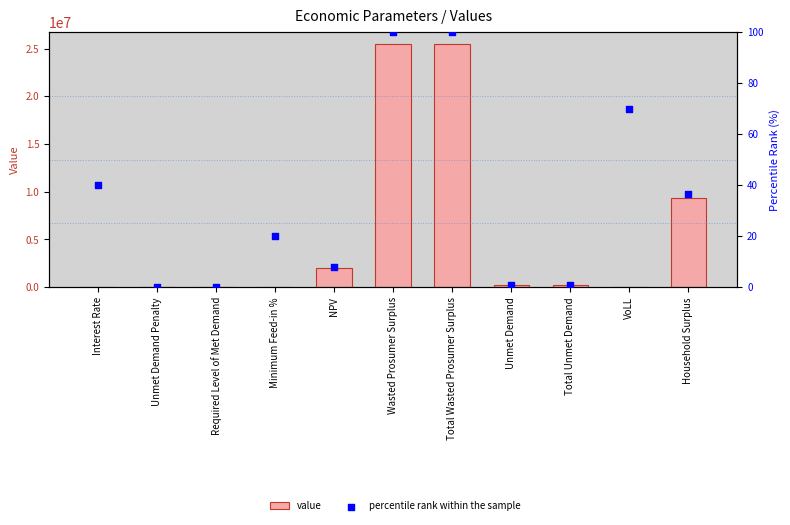

What are all the series names shown in the legend?

value, percentile rank within the sample